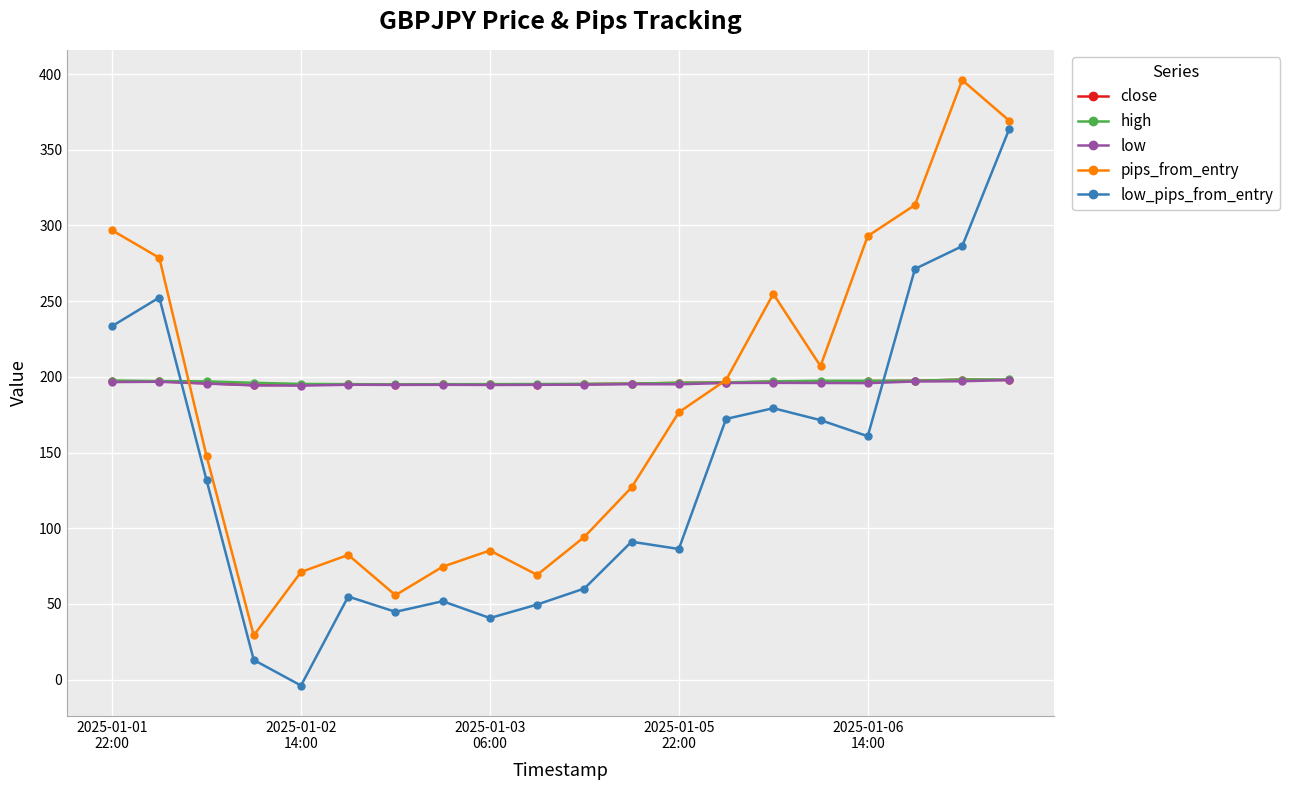

How many lines are shown in the chart?

5